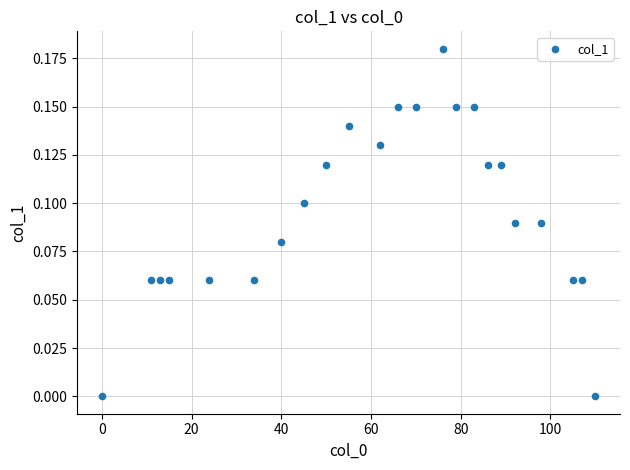

What is the range of X values (max minus min)?

110.0